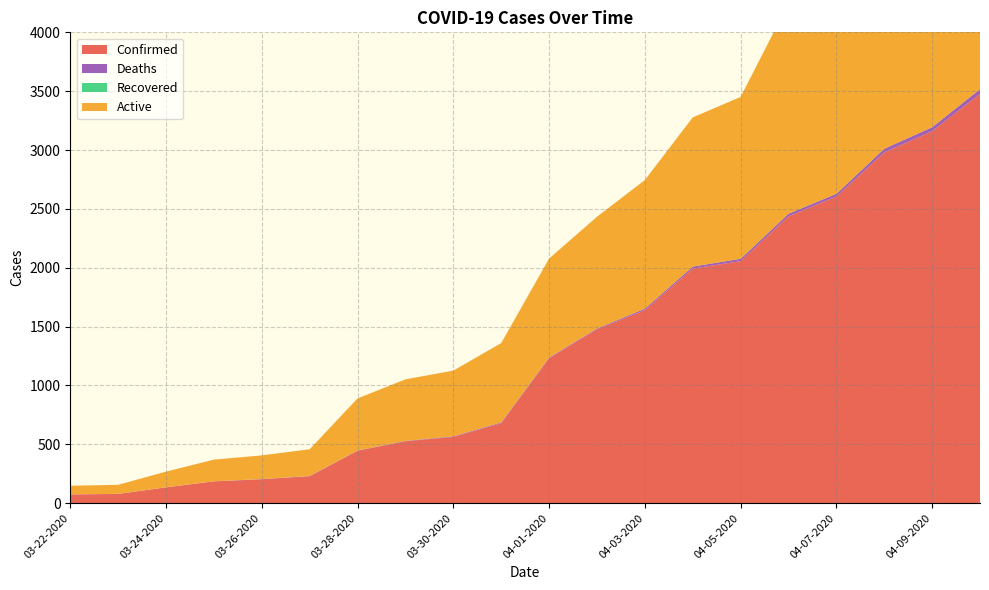

Reading left to right, extract all data points from this chart.

Confirmed: 74	78	134	185	203	229	445	526	563	680	1231	1478	1639	1993	2056	2437	2605	2980	3160	3477
Deaths: 1	1	1	1	2	2	2	3	5	6	6	6	13	17	20	22	23	31	34	40
Recovered: 0	0	0	0	0	0	0	0	0	0	0	0	0	0	0	0	0	0	0	0
Active: 73	77	133	184	201	227	443	523	558	674	841	949	1093	1267	1375	1787	2123	2310	3013	3221